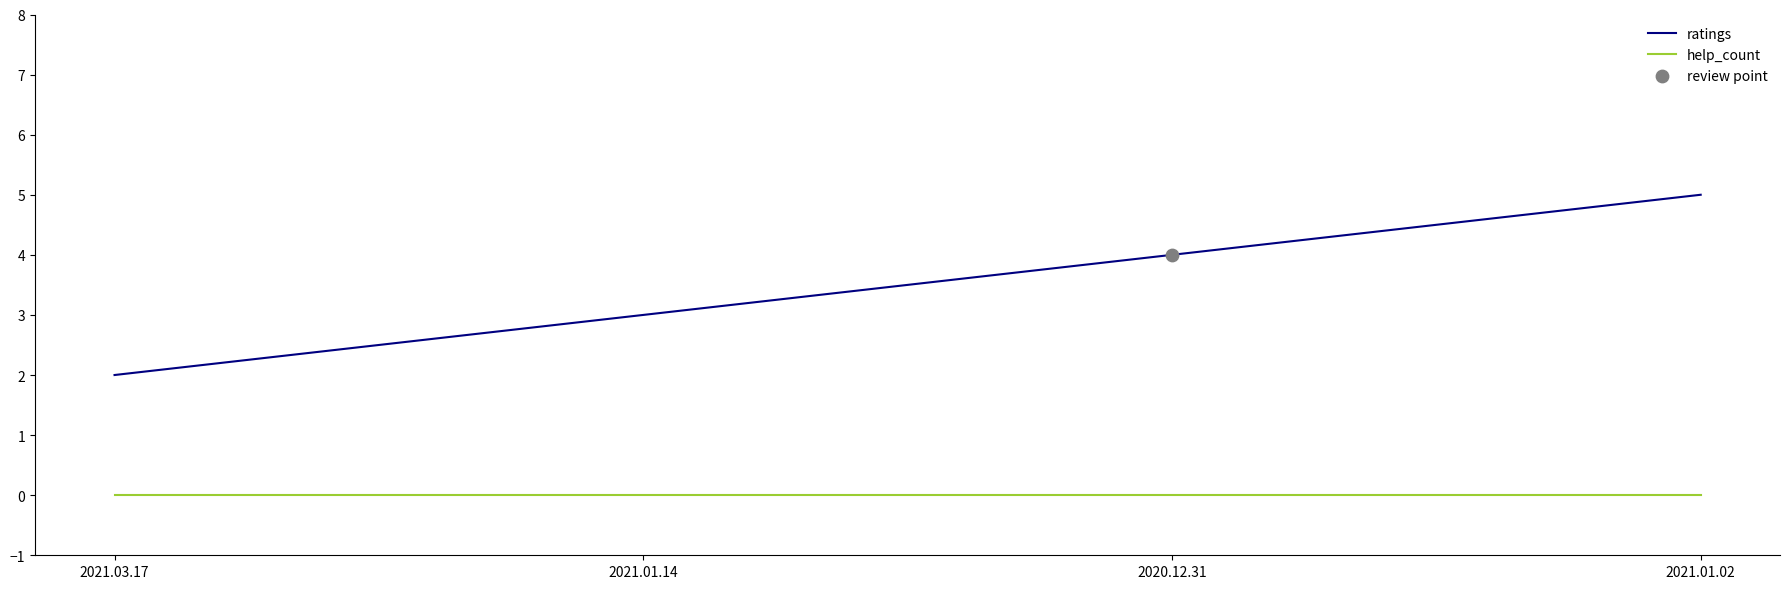

What is the total value across all series at 2021.03.17?

2